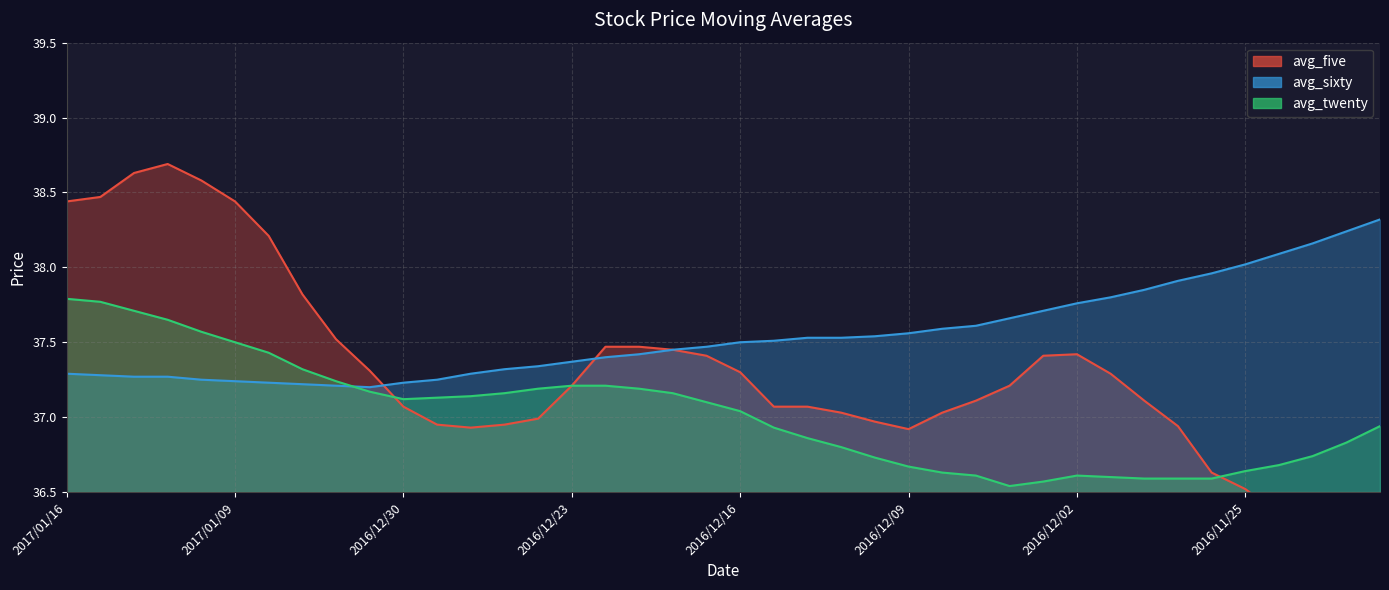

The avg_sixty series shows 17.9 at 2016/12/22. True or false?

False